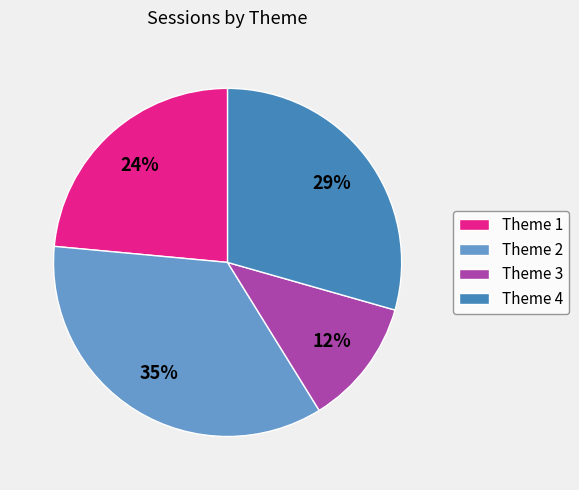

Is it true that Theme 1 is 24% of the pie?

True